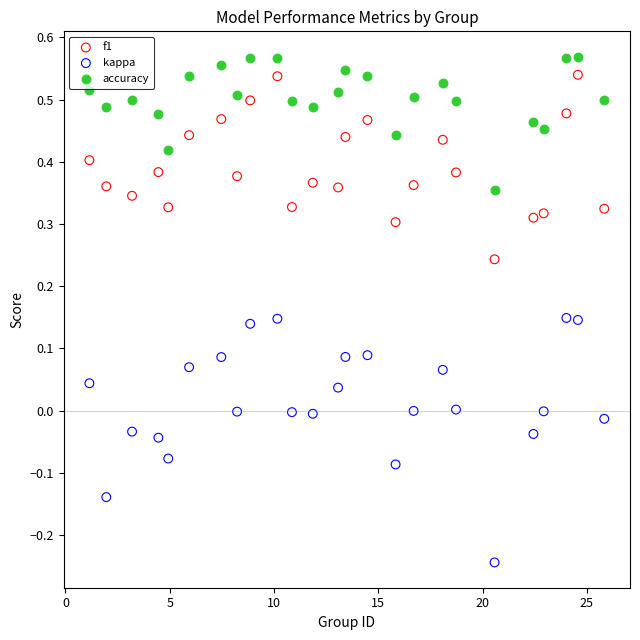

What are all the series names shown in the legend?

f1, kappa, accuracy